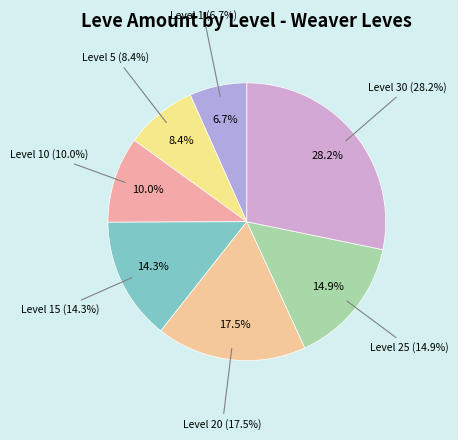

Which slice is the smallest?

Level 1